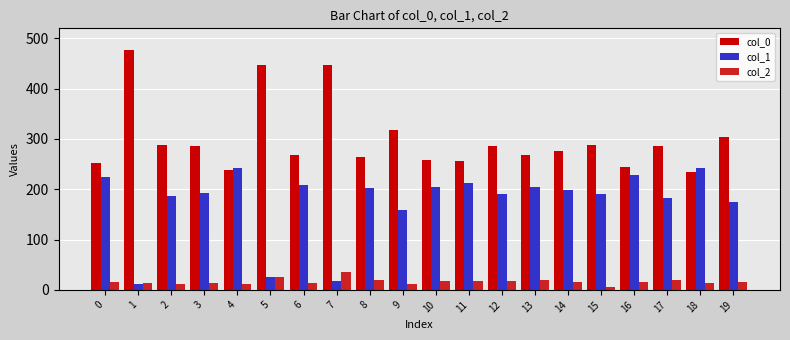

The col_2 series shows 16 at 19. True or false?

True